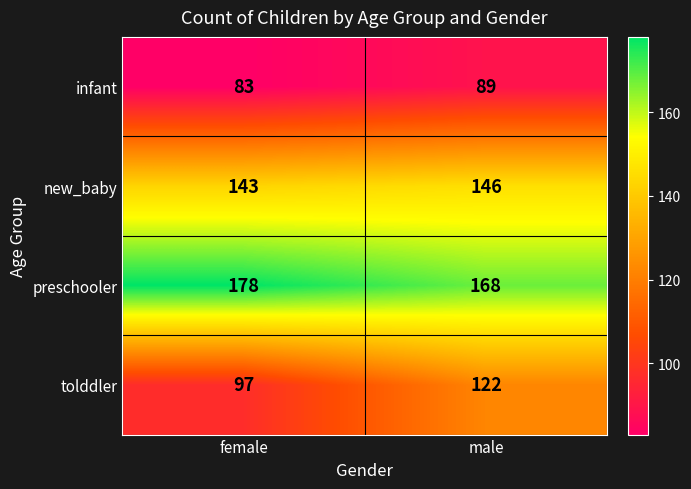

Reading left to right, what are all the values shown in this chart?

infant: 83	89
new_baby: 143	146
preschooler: 178	168
tolddler: 97	122